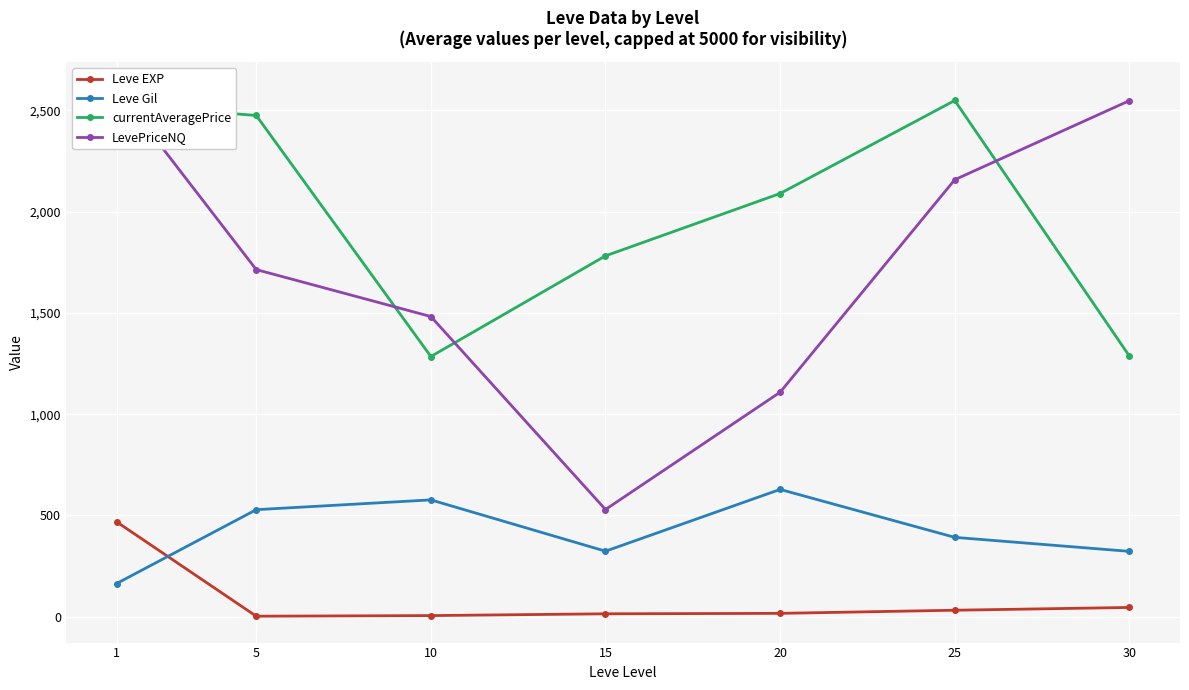

How many lines are shown in the chart?

4